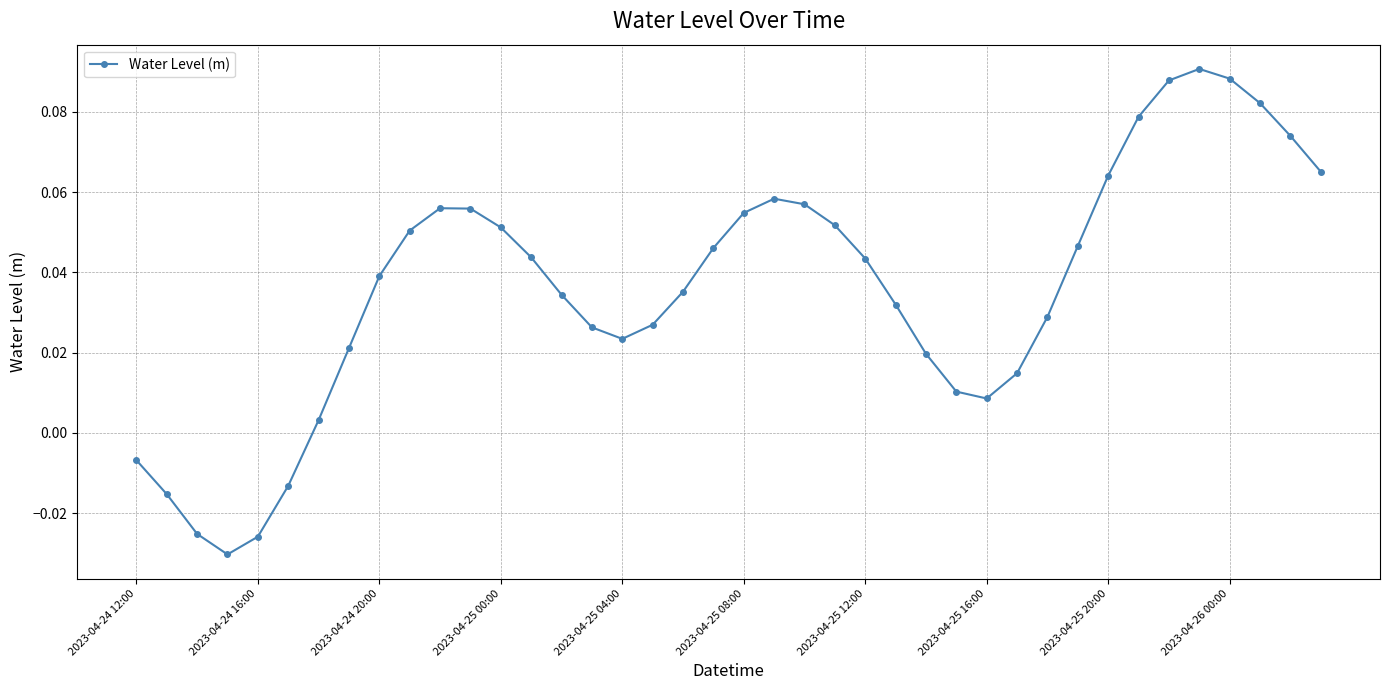

What is the sum of all values?

1.5